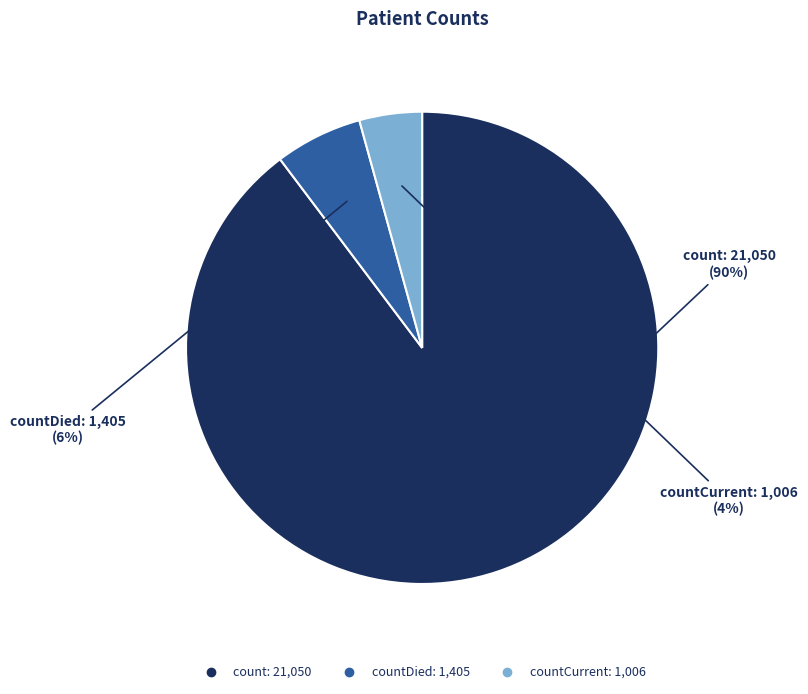

To the nearest percent, what is the average slice percentage?

33%